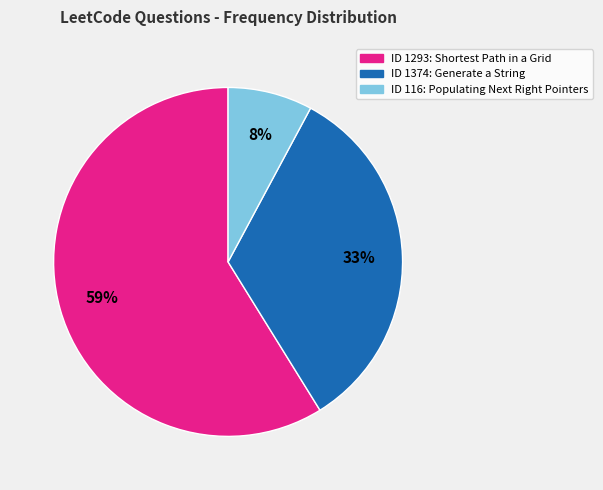

Is there any slice that represents more than half of the pie?

Yes